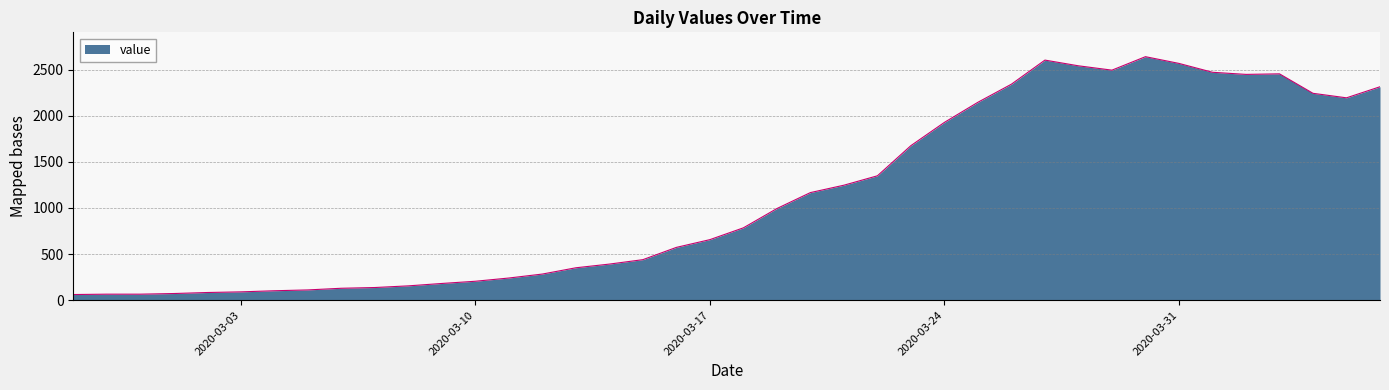

What is the greatest value displayed?

2639